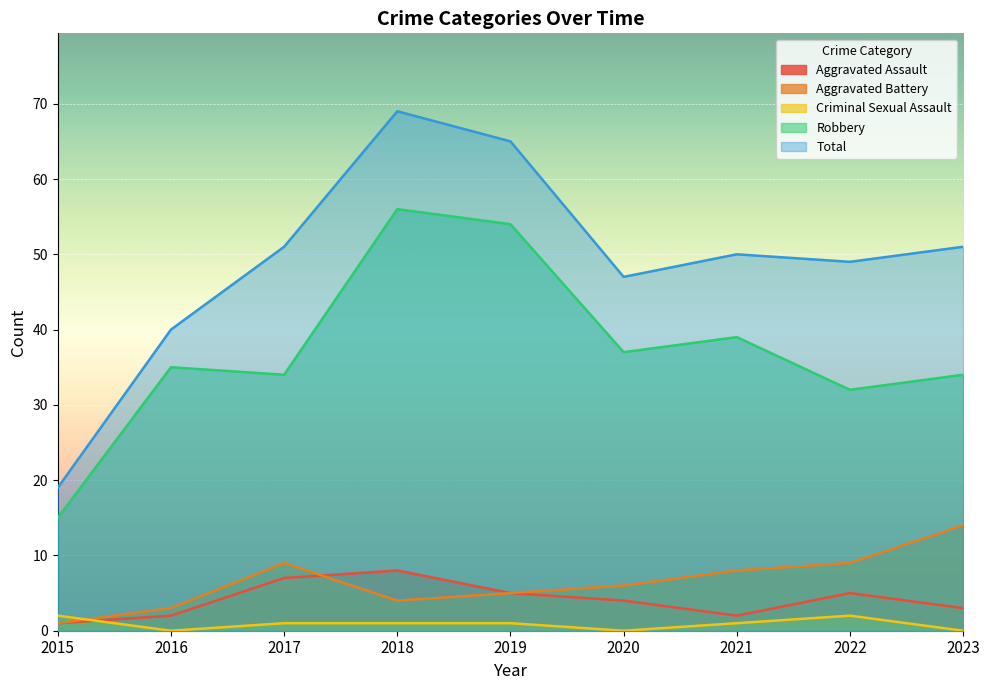

At 2022, list the series in order from largest to smallest.

Total, Robbery, Aggravated Battery, Aggravated Assault, Criminal Sexual Assault